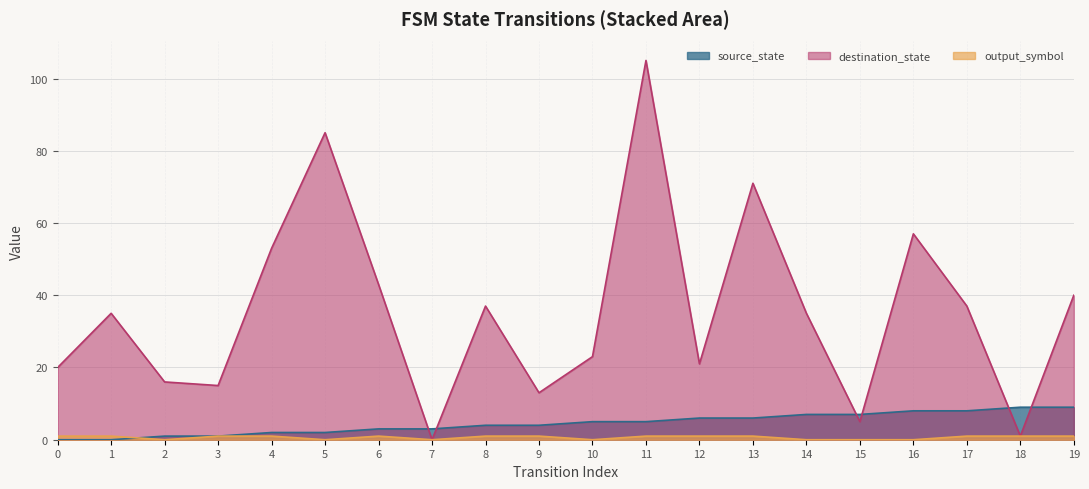

What are all the series names shown in the legend?

source_state, destination_state, output_symbol